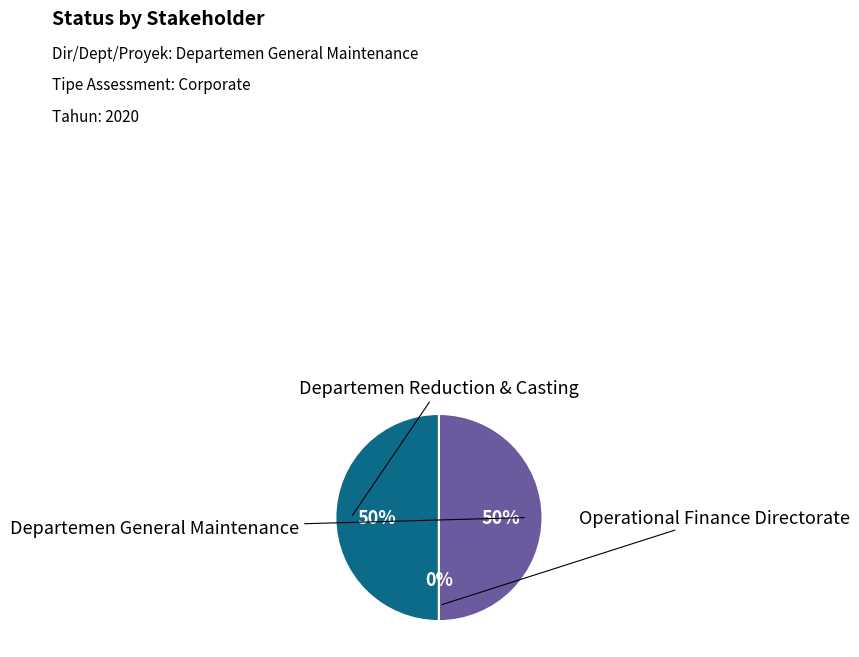

Which slice is the smallest?

Operational Finance Directorate